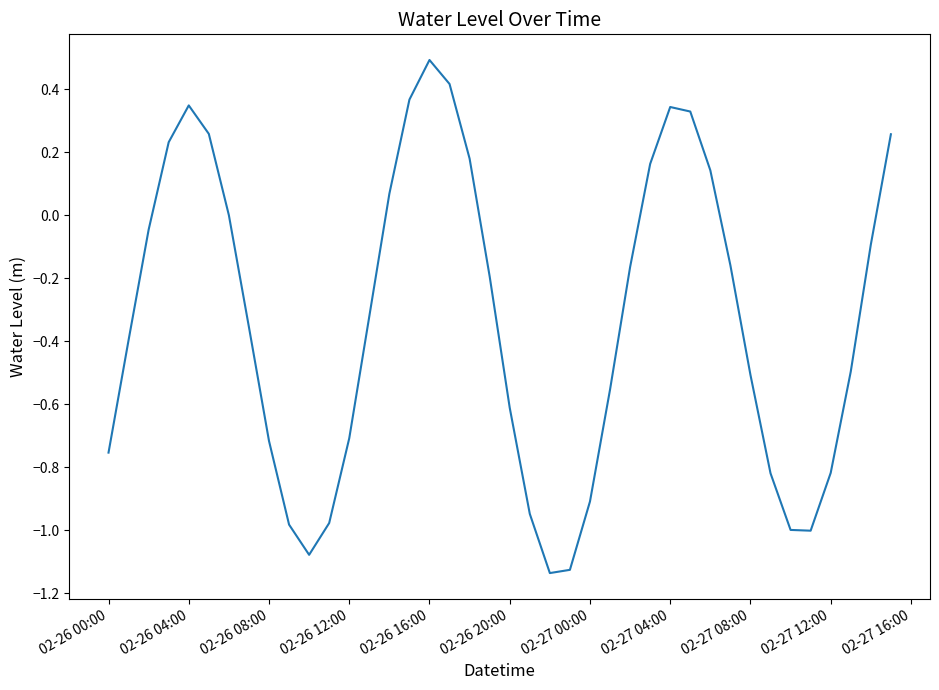

What is the difference between the maximum and minimum values?

1.6